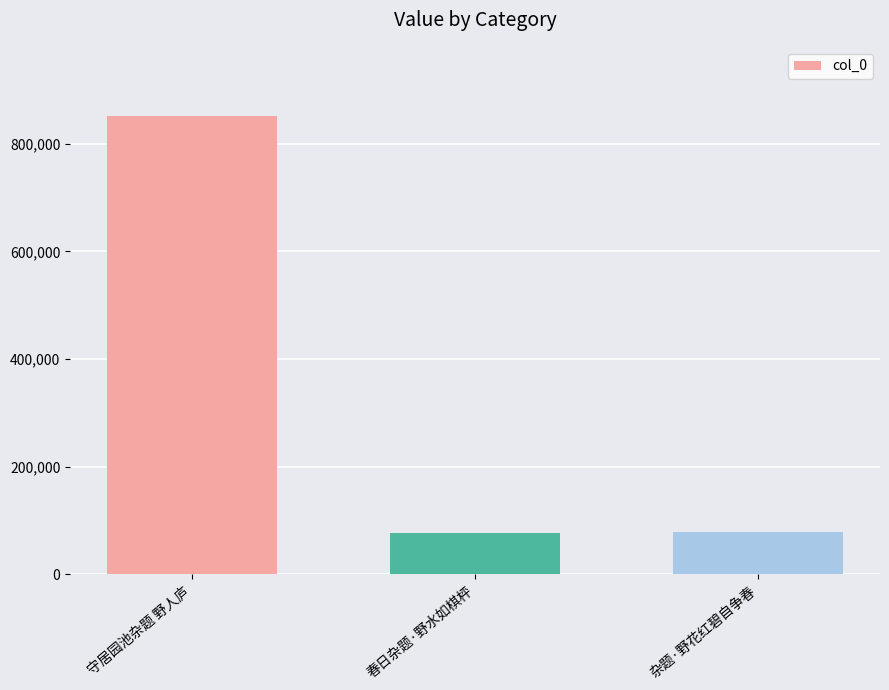

At which category does the chart reach its peak across all series?

守居园池杂题 野人庐